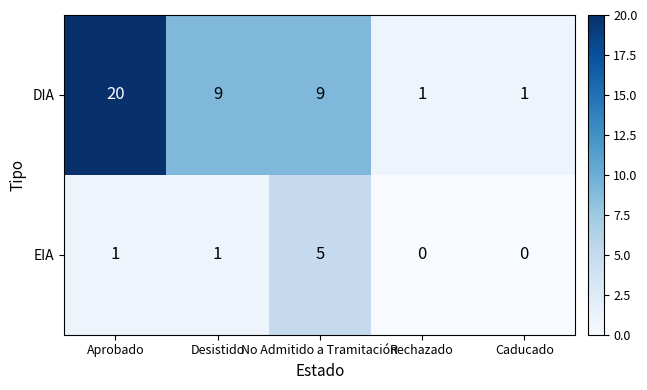

At which label does DIA first exceed 9?

Aprobado